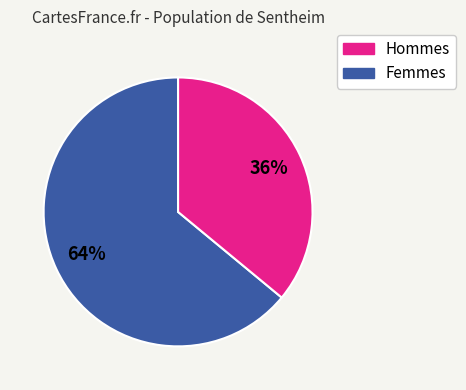

To the nearest percent, what percentage of the pie is Femmes?

36%